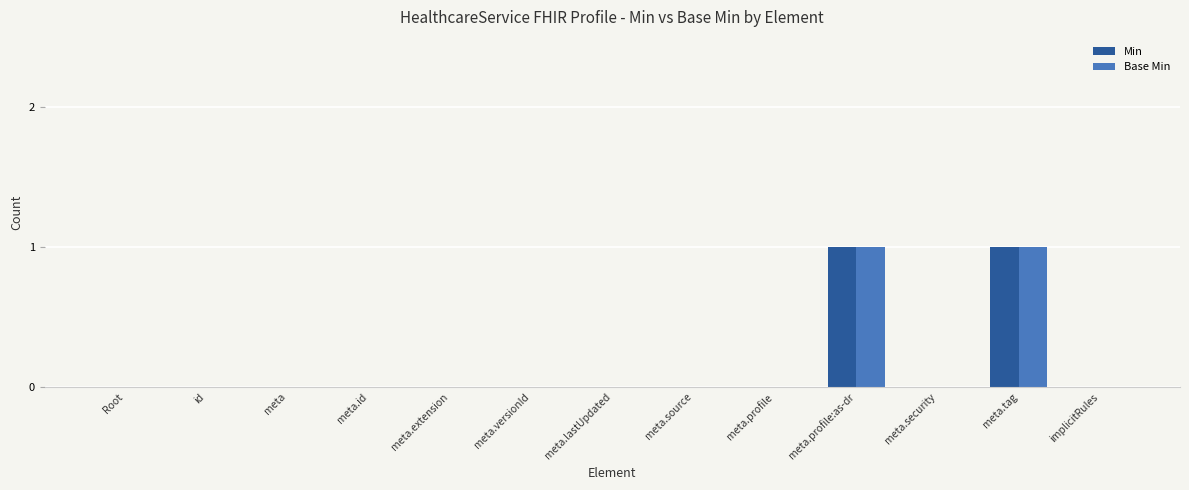

Does the chart contain stacked bars?

No